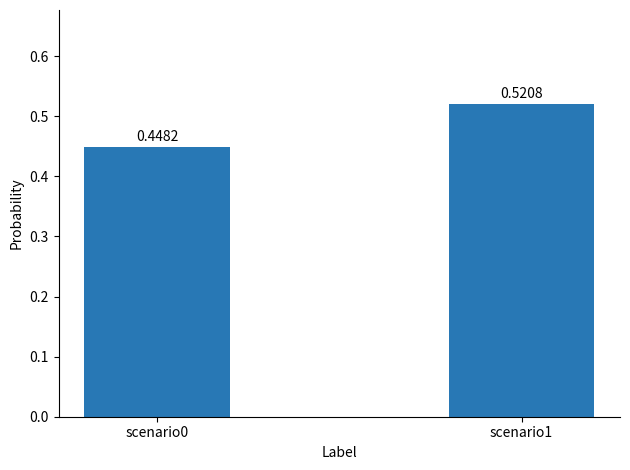

At which category does the chart reach its peak across all series?

scenario1